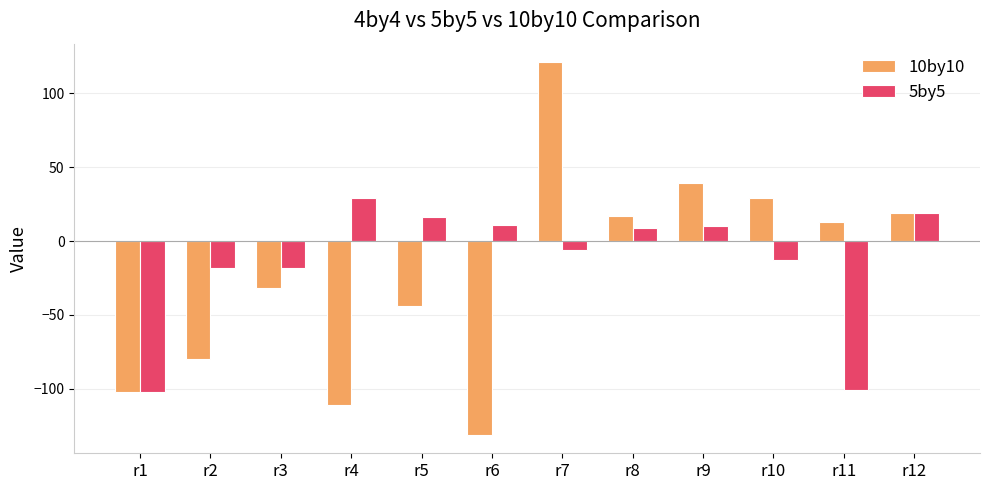

What is the minimum value for 10by10?

-131